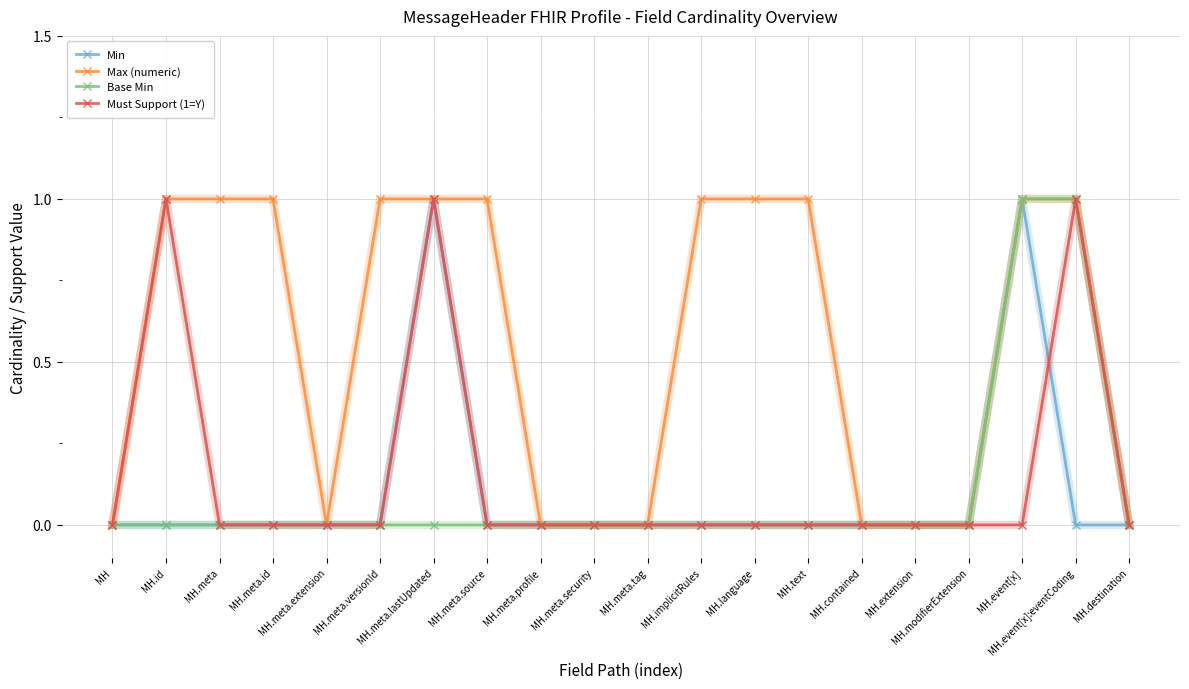

Reading right to left, list all the values displayed in this chart.

Min: MH.destination=0	MH.event[x]:eventCoding=0	MH.event[x]=1	MH.modifierExtension=0	MH.extension=0	MH.contained=0	MH.text=0	MH.language=0	MH.implicitRules=0	MH.meta.tag=0	MH.meta.security=0	MH.meta.profile=0	MH.meta.source=0	MH.meta.lastUpdated=1	MH.meta.versionId=0	MH.meta.extension=0	MH.meta.id=0	MH.meta=0	MH.id=0	MH=0
Max (numeric): MH.destination=0	MH.event[x]:eventCoding=1	MH.event[x]=1	MH.modifierExtension=0	MH.extension=0	MH.contained=0	MH.text=1	MH.language=1	MH.implicitRules=1	MH.meta.tag=0	MH.meta.security=0	MH.meta.profile=0	MH.meta.source=1	MH.meta.lastUpdated=1	MH.meta.versionId=1	MH.meta.extension=0	MH.meta.id=1	MH.meta=1	MH.id=1	MH=0
Base Min: MH.destination=0	MH.event[x]:eventCoding=1	MH.event[x]=1	MH.modifierExtension=0	MH.extension=0	MH.contained=0	MH.text=0	MH.language=0	MH.implicitRules=0	MH.meta.tag=0	MH.meta.security=0	MH.meta.profile=0	MH.meta.source=0	MH.meta.lastUpdated=0	MH.meta.versionId=0	MH.meta.extension=0	MH.meta.id=0	MH.meta=0	MH.id=0	MH=0
Must Support (1=Y): MH.destination=0	MH.event[x]:eventCoding=1	MH.event[x]=0	MH.modifierExtension=0	MH.extension=0	MH.contained=0	MH.text=0	MH.language=0	MH.implicitRules=0	MH.meta.tag=0	MH.meta.security=0	MH.meta.profile=0	MH.meta.source=0	MH.meta.lastUpdated=1	MH.meta.versionId=0	MH.meta.extension=0	MH.meta.id=0	MH.meta=0	MH.id=1	MH=0